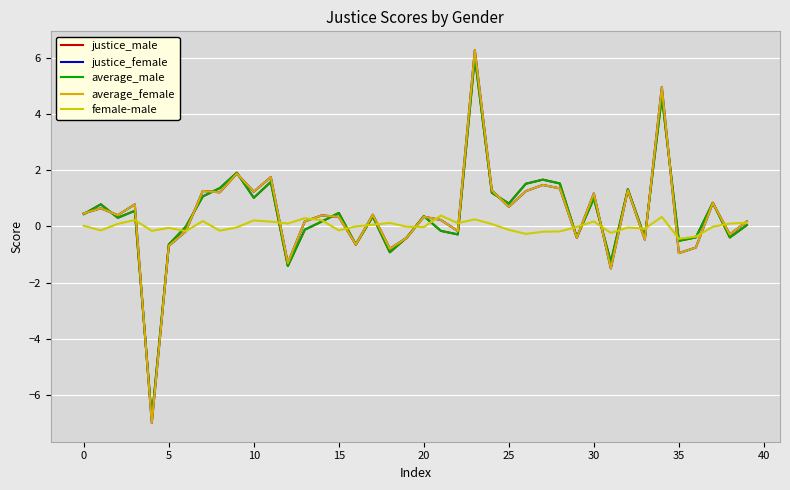

True or false: justice_male has more than 0 points higher than both neighbors.

True